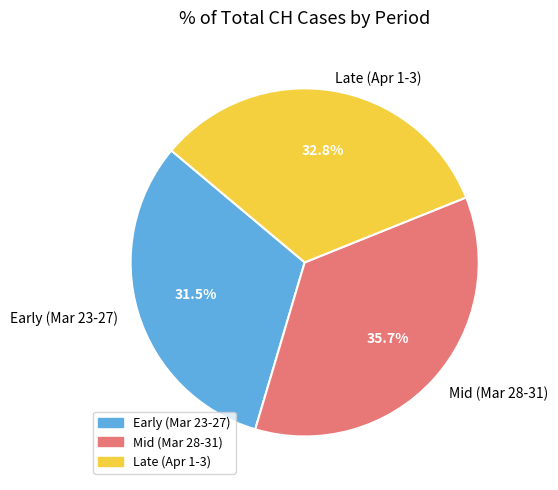

Which category has the smallest portion of the pie?

Early (Mar 23-27)